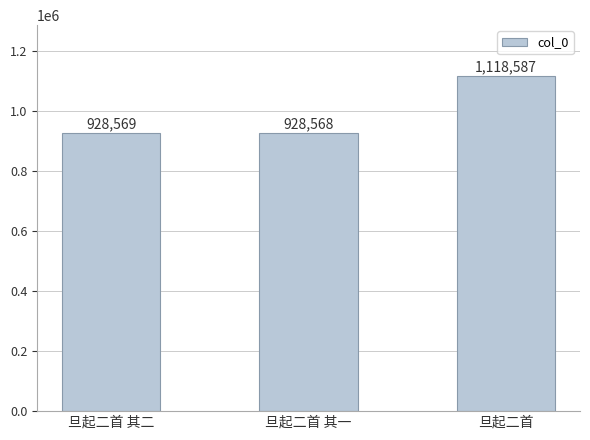

What is the difference between the values at 旦起二首 and 旦起二首 其二?

190018